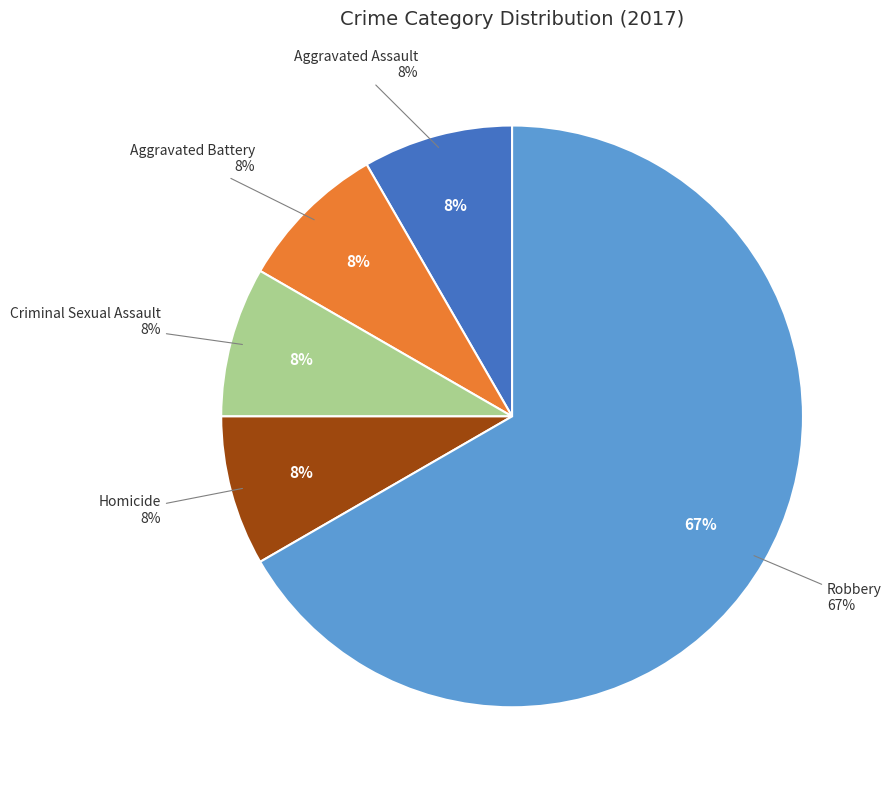

To the nearest percent, what is the combined percentage of Aggravated Assault and Criminal Sexual Assault?

17%